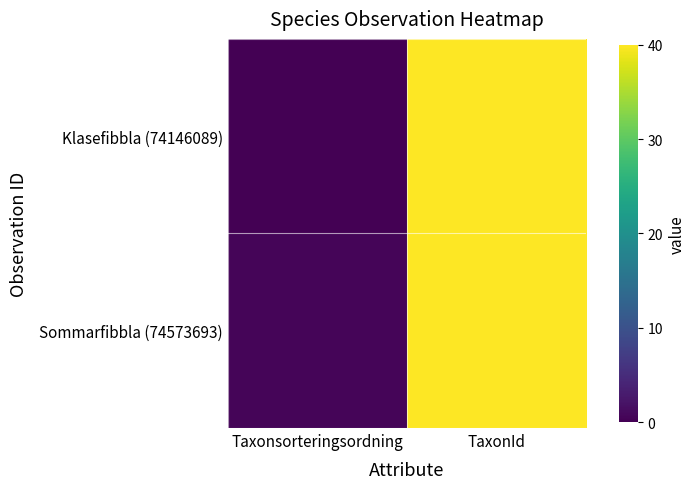

Rank the series at Taxonsorteringsordning from lowest to highest value.

Klasefibbla (74146089), Sommarfibbla (74573693)